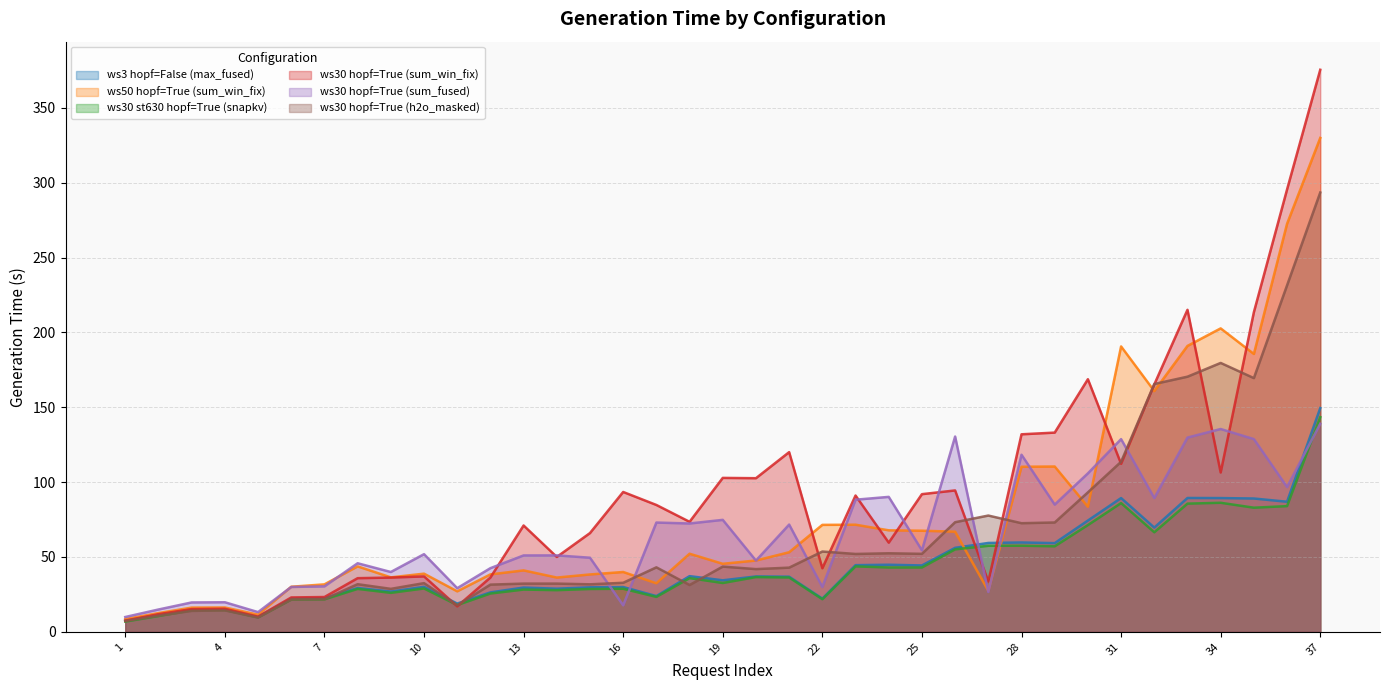

What is the approximate value of ws3_hopf_False at 29?

59.2